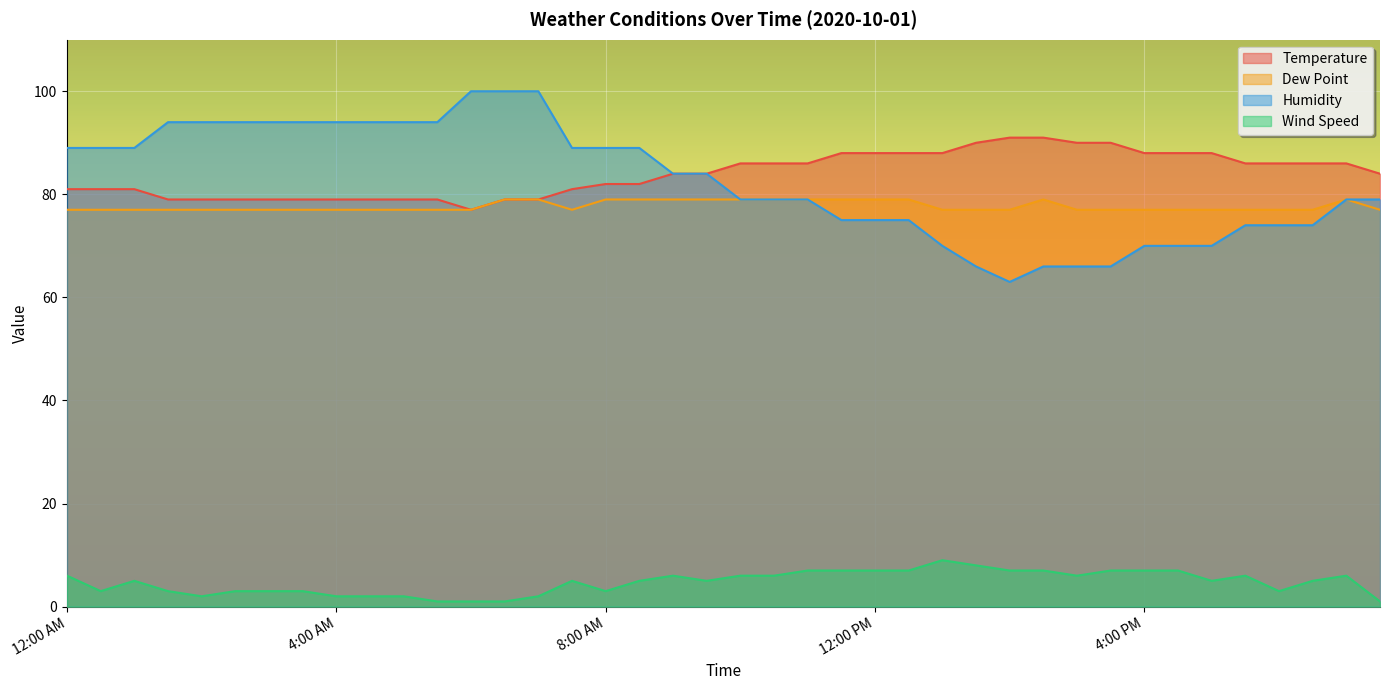

How many lines are shown in the chart?

4